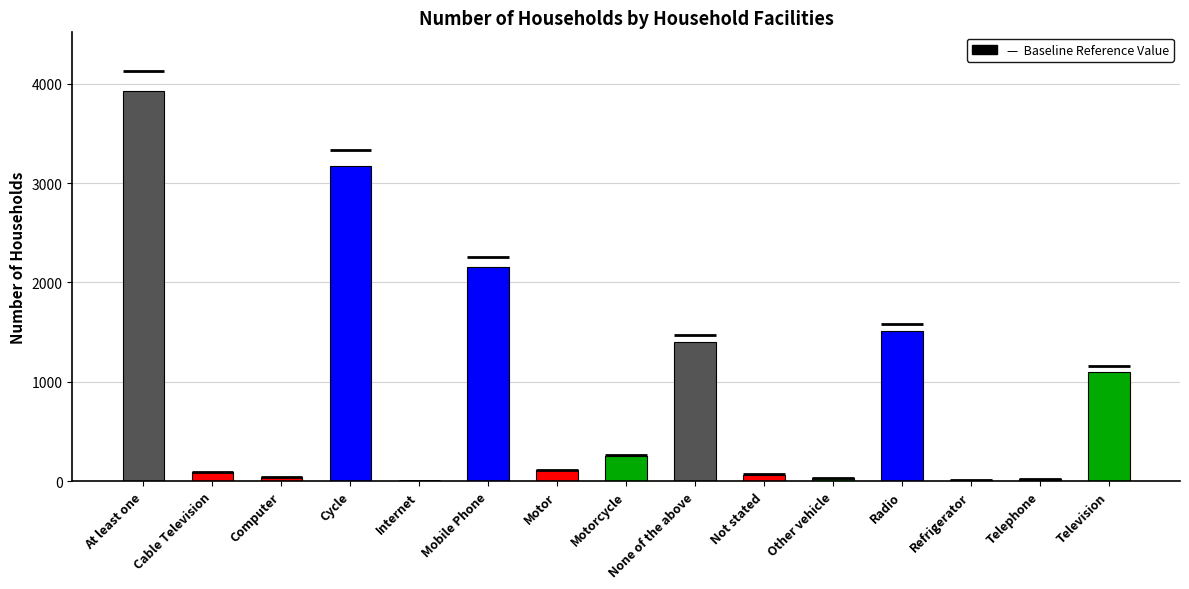

What value does the data have at Television, to the nearest 50?

1100